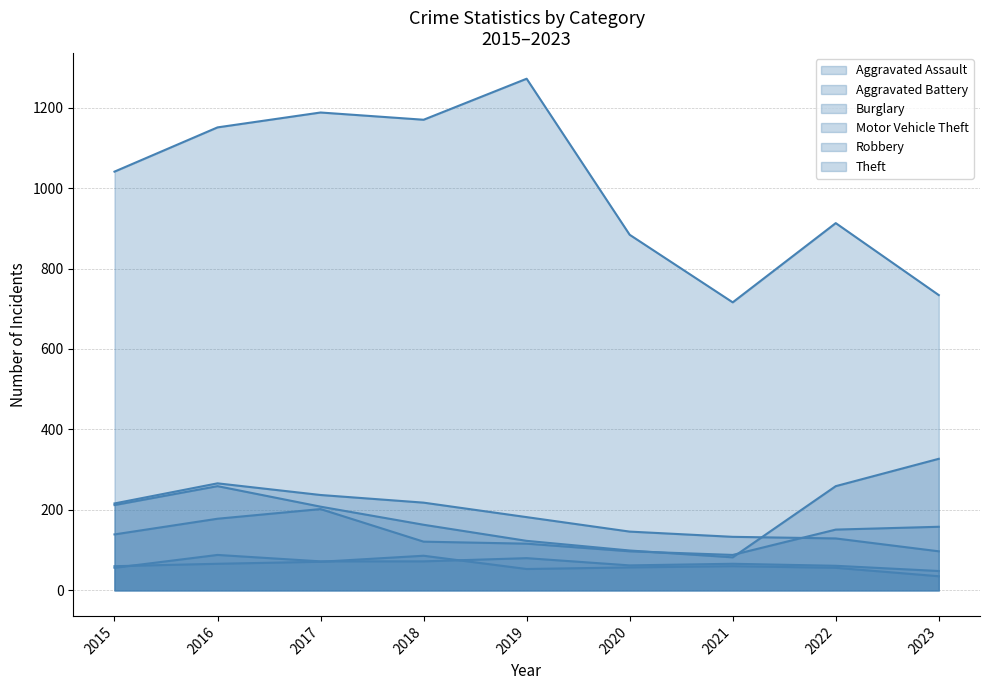

Which category has the highest value in the Aggravated Battery series?

2018